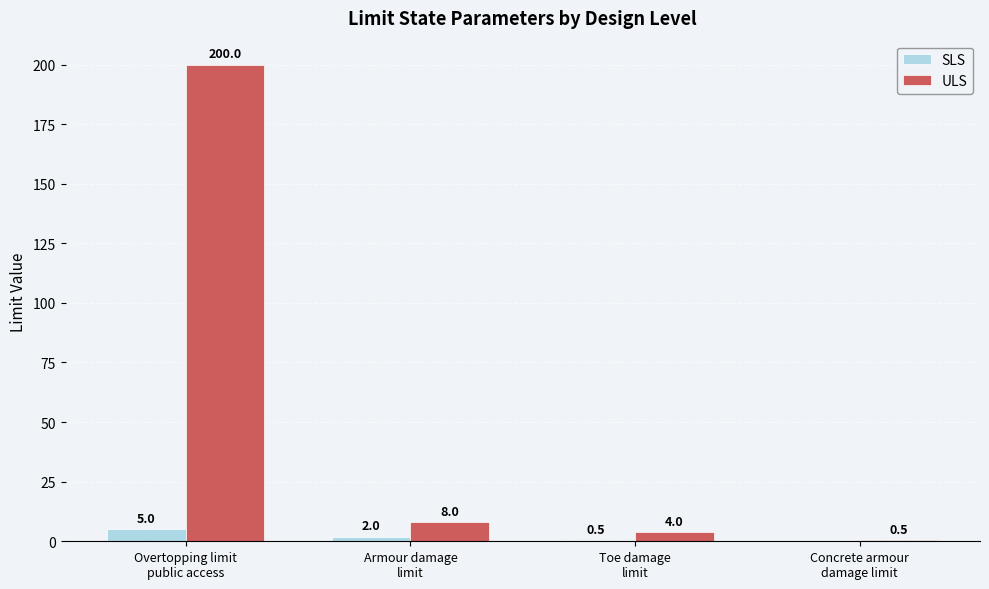

What is the greatest value displayed?

200.0